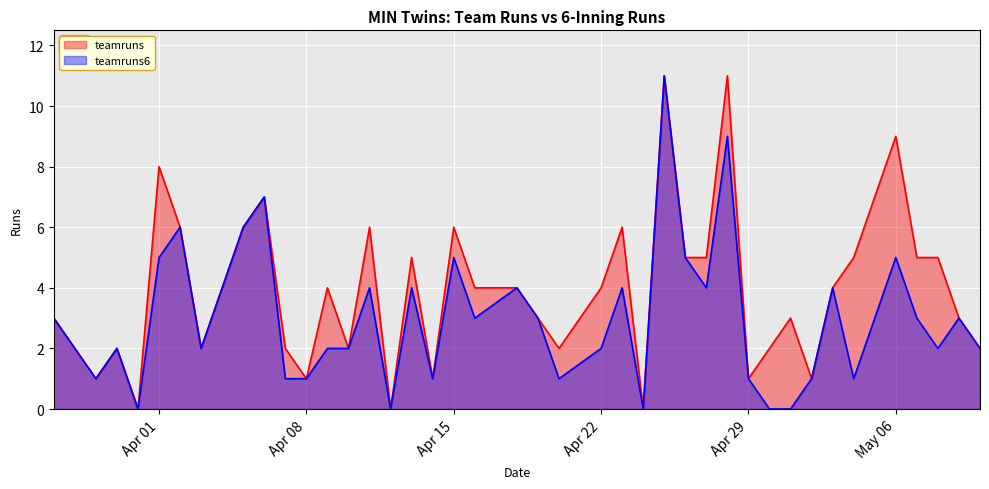

At which label does teamruns reach its minimum?

2025-03-31